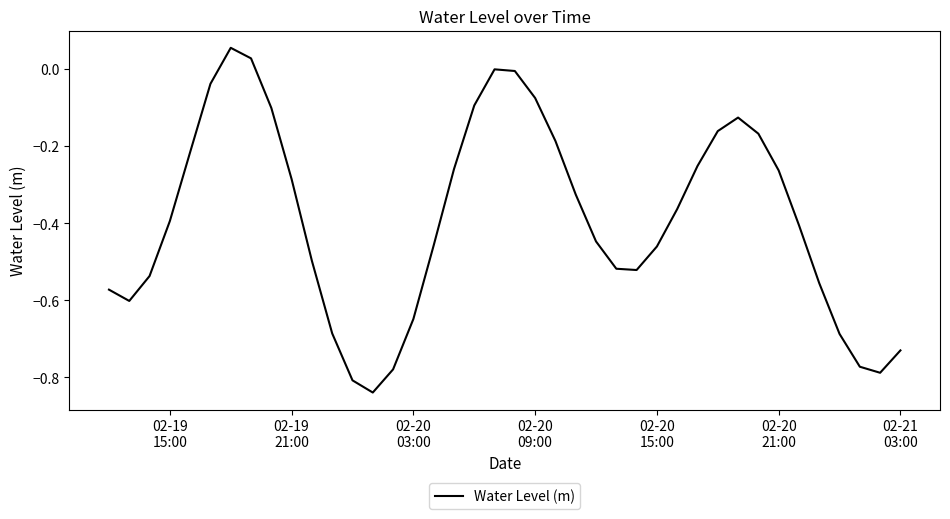

What is the difference between the second highest and minimum values?

0.9